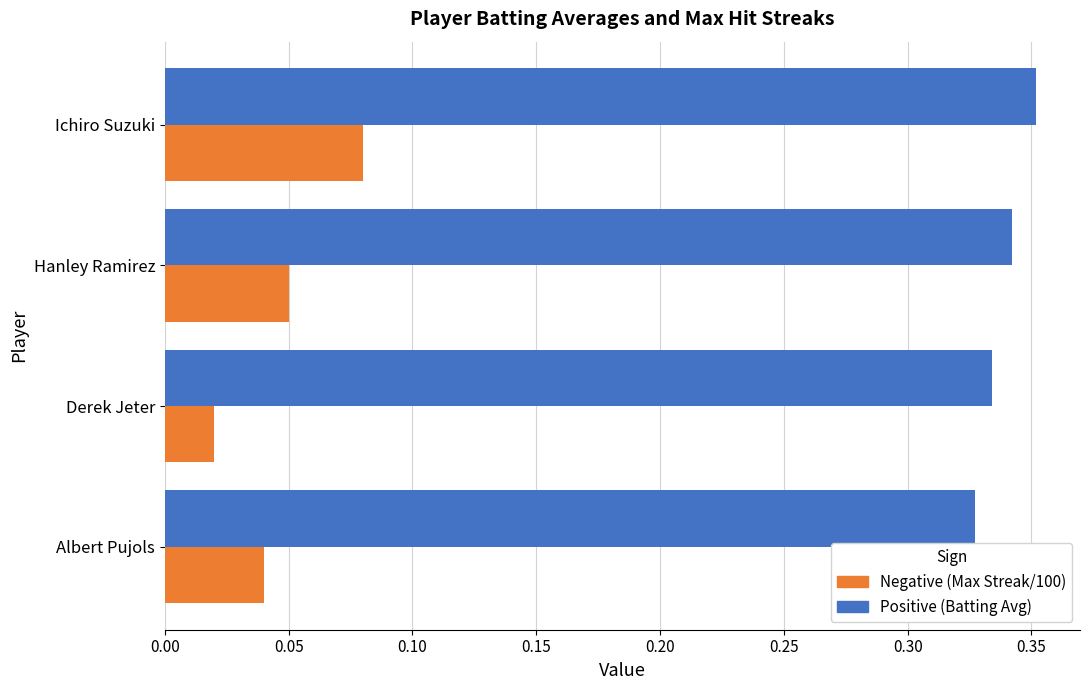

Which label corresponds to the smallest value in the chart?

Derek Jeter